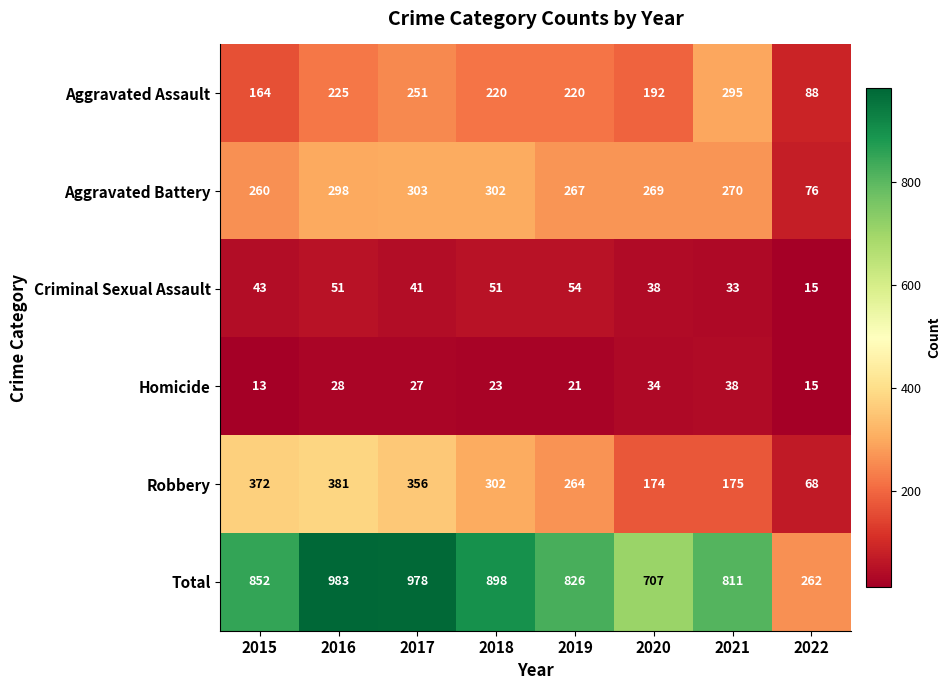

What is the smallest value displayed?

13